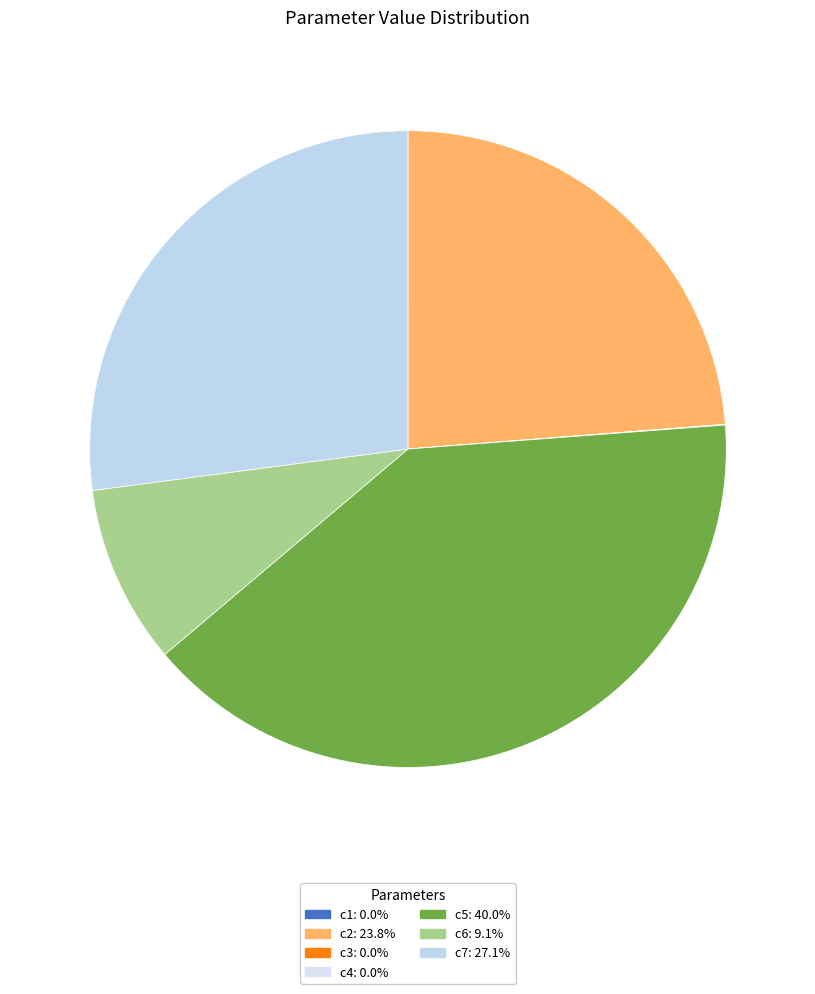

What percentage is NOT represented by c7?

72.9%